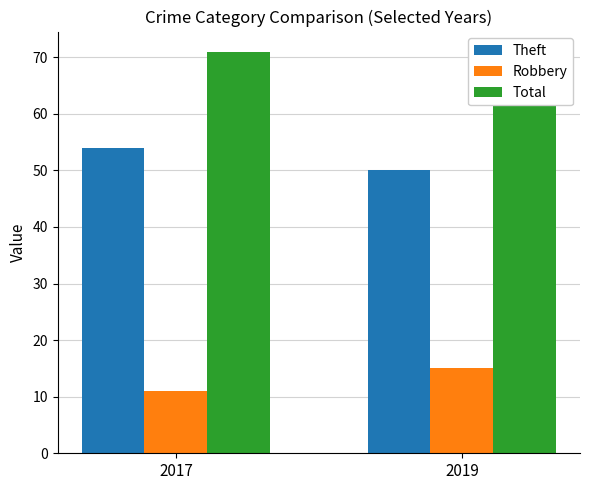

The Theft series shows 11 at 2019. True or false?

False